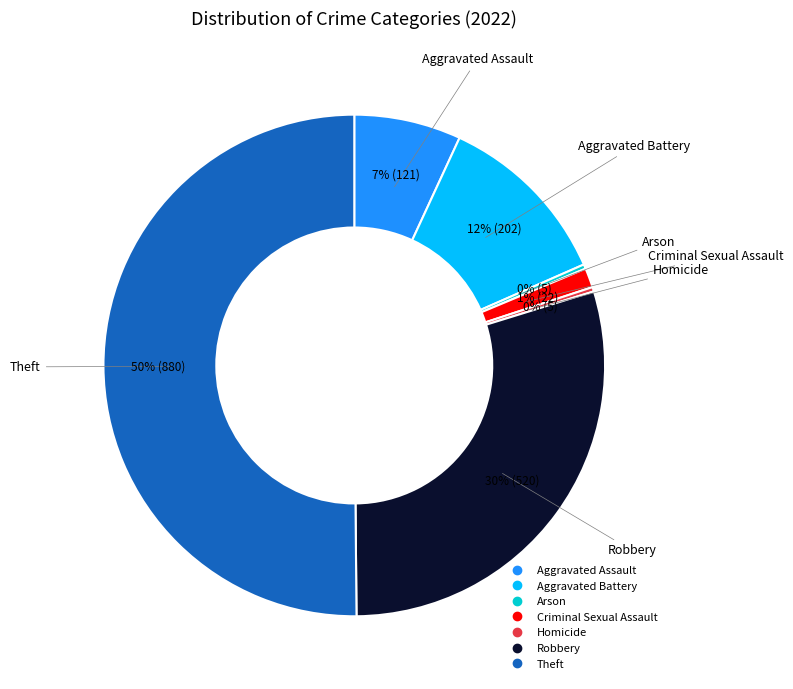

Count the number of slices in the pie.

7